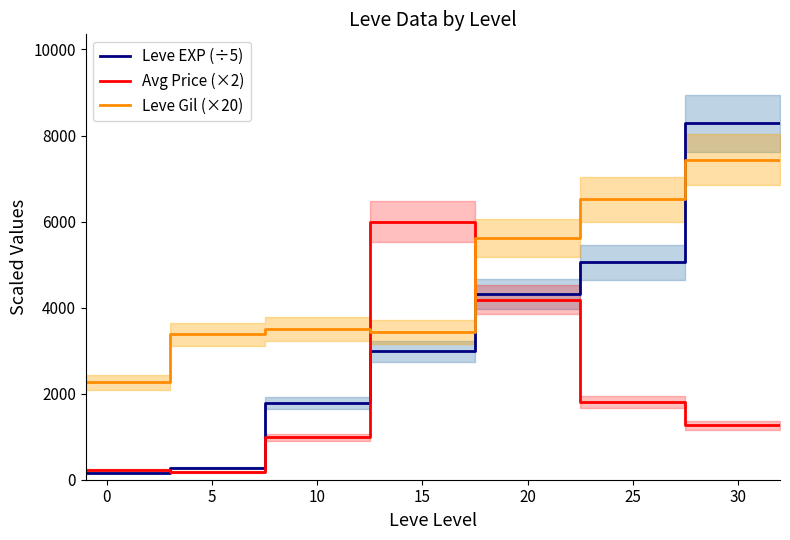

List the series in order of their overall mean, highest first.

Leve Gil (×20), Leve EXP (÷5), Avg Price (×2)